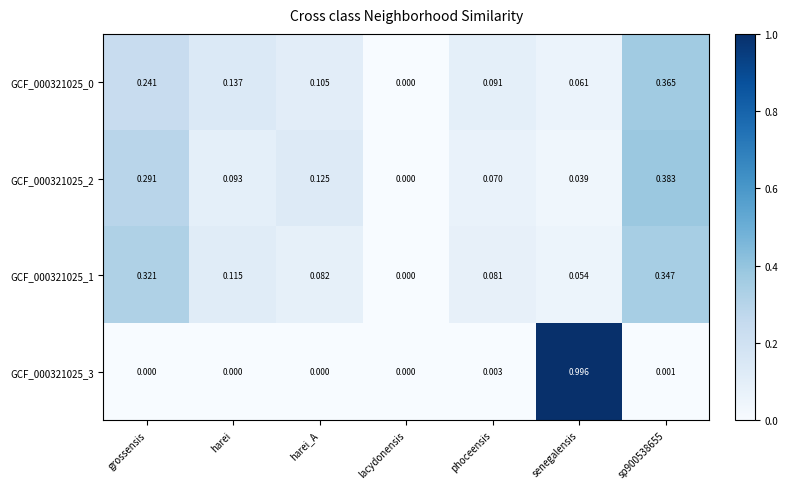

At which label does GCF_000321025_0 reach its minimum?

lacydonensis